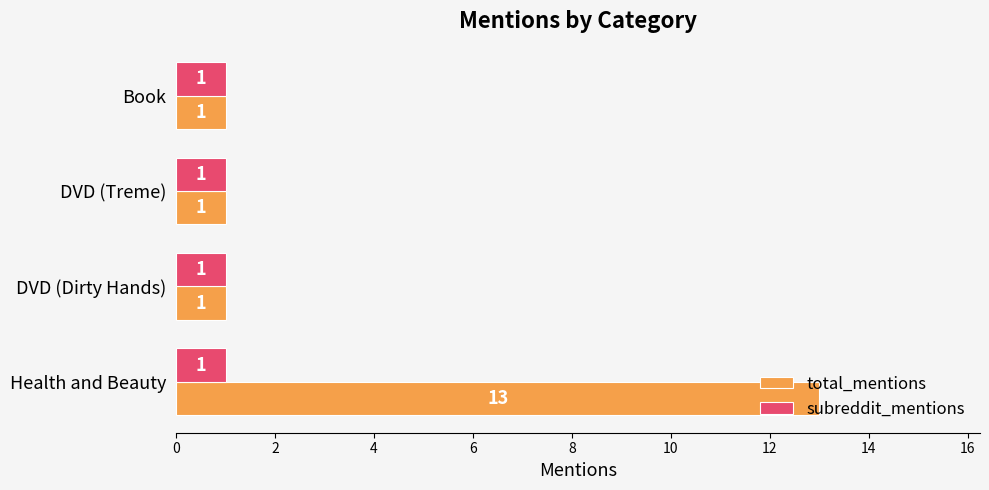

List the series in order of their overall mean, lowest first.

subreddit_mentions, total_mentions